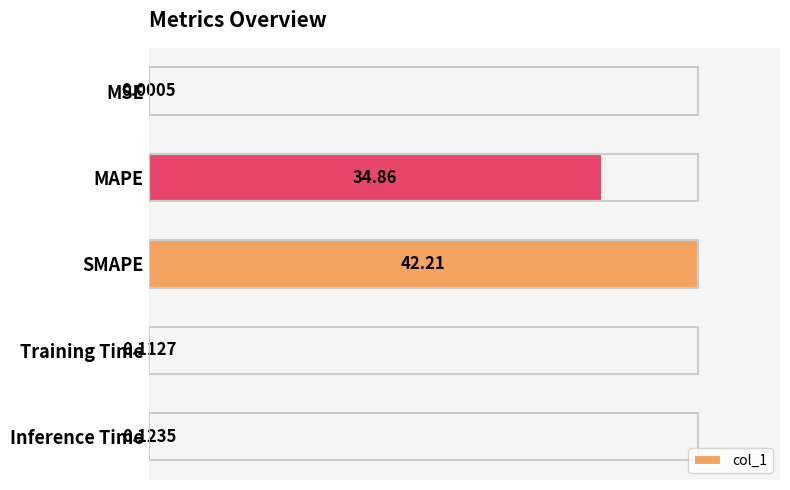

Are the bars horizontal?

Yes